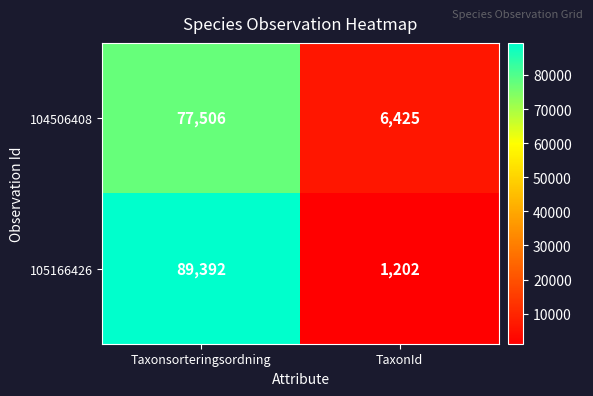

What is the sum of all 105166426 values?

90594